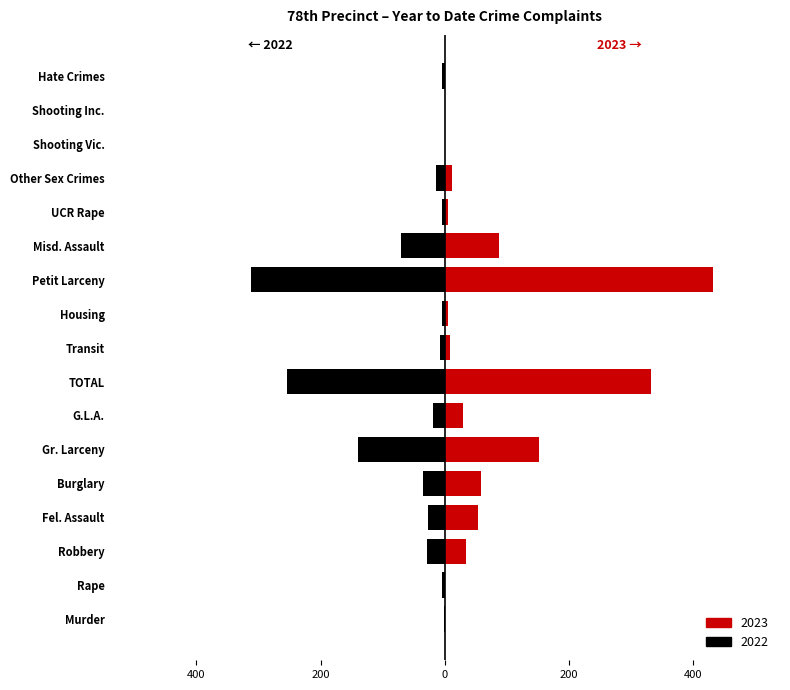

Reading right to left, transcribe all the data shown in this chart.

2023: 0	0	0	12	5	88	432	6	8	333	30	152	59	54	34	0	1
2022: -4	0	0	-14	-4	-71	-312	-4	-8	-254	-19	-139	-35	-27	-28	-4	-2